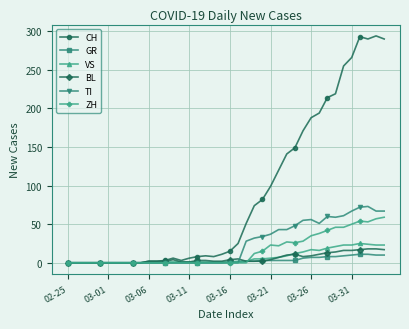

What is the maximum value shown in the chart?

294